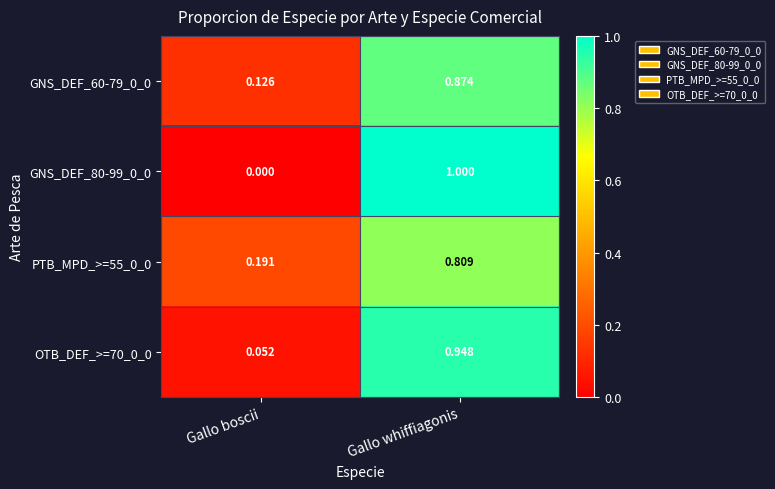

Which category has the lowest value across all series?

Gallo boscii